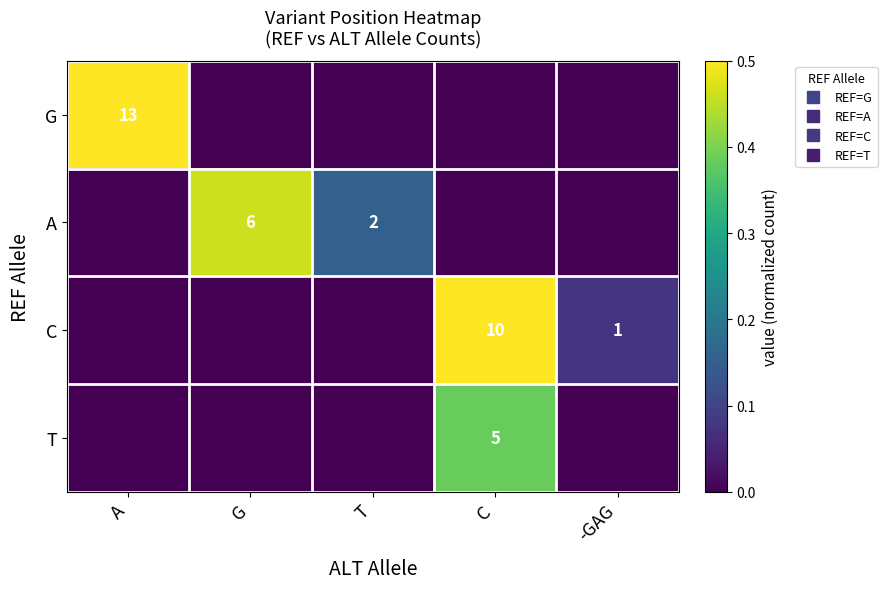

Rank the series by their maximum value, from lowest to highest.

T, A, C, G